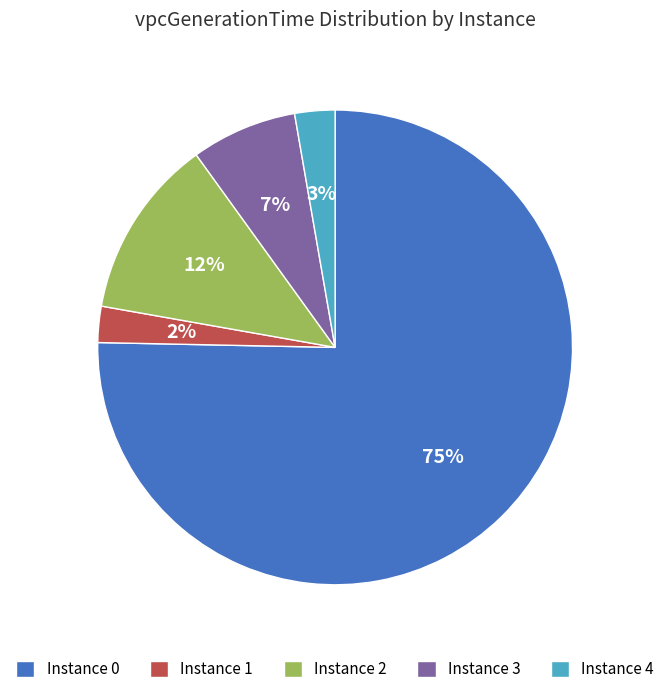

What percentage is the Instance 1 slice, to the nearest percent?

2%